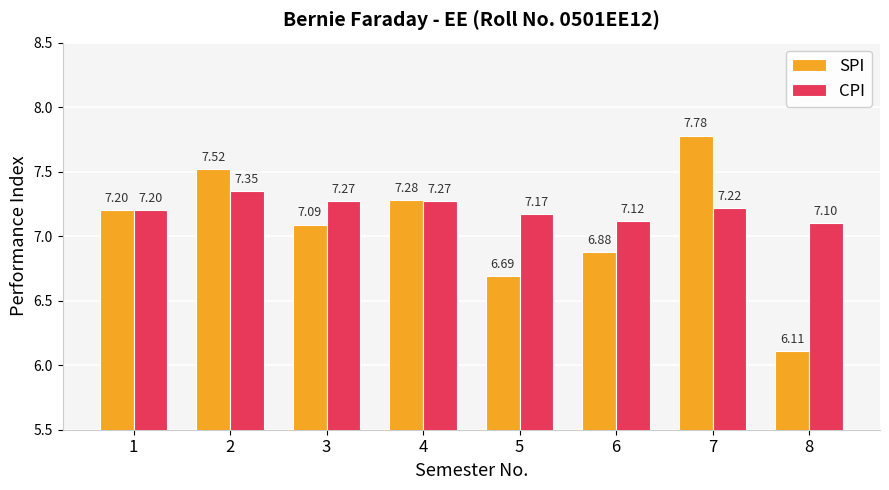

At how many categories does at least one series exceed 7?

8